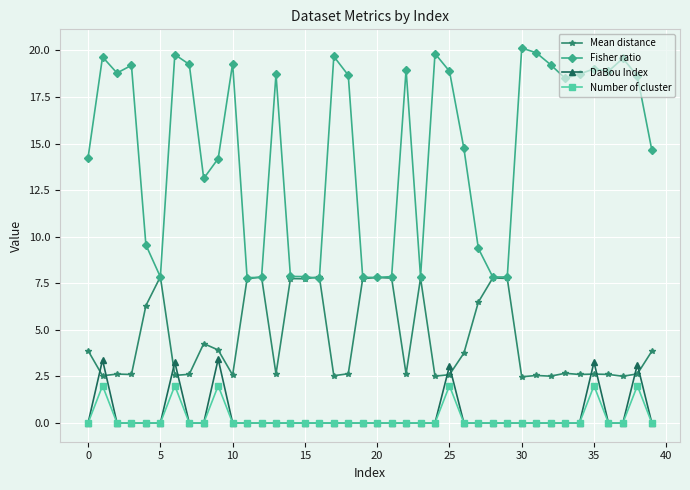

Which series has the widest spread of values?

Fisher ratio